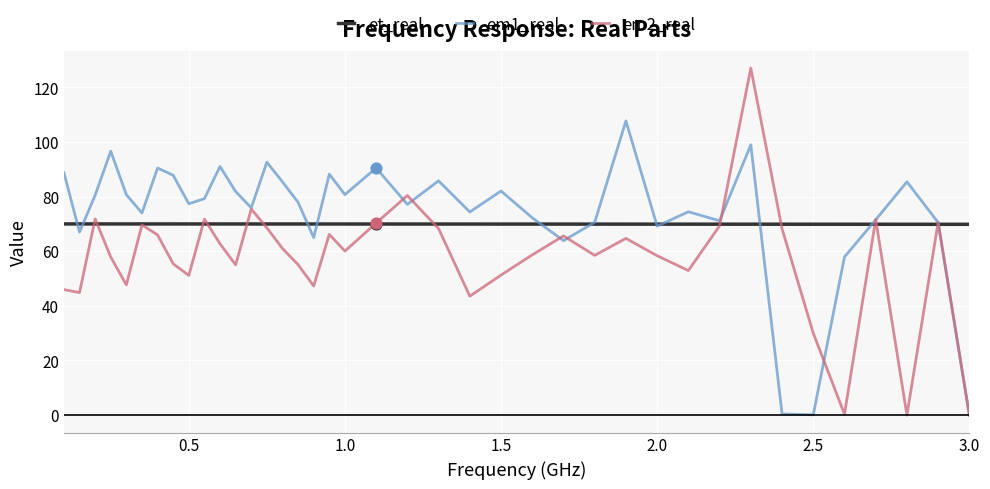

Which series has the largest total across all categories?

em1_real